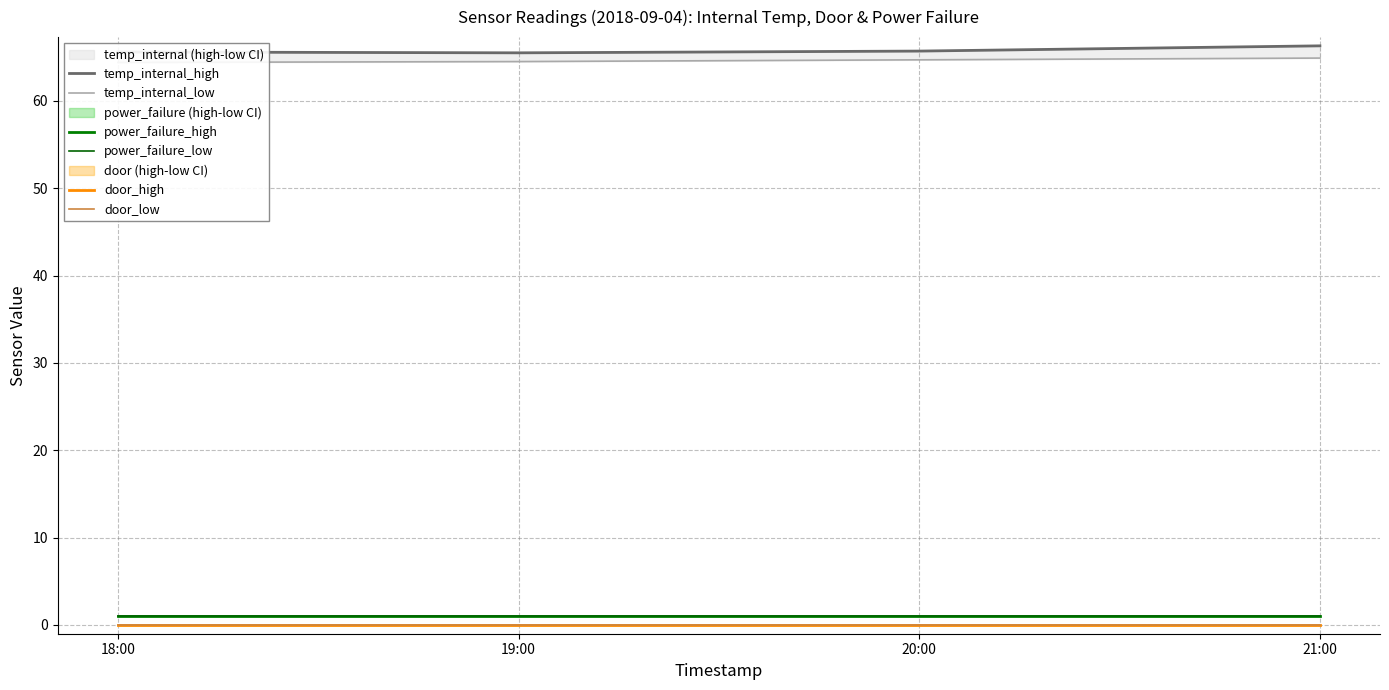

At which label does power_failure_high reach its minimum?

18:00